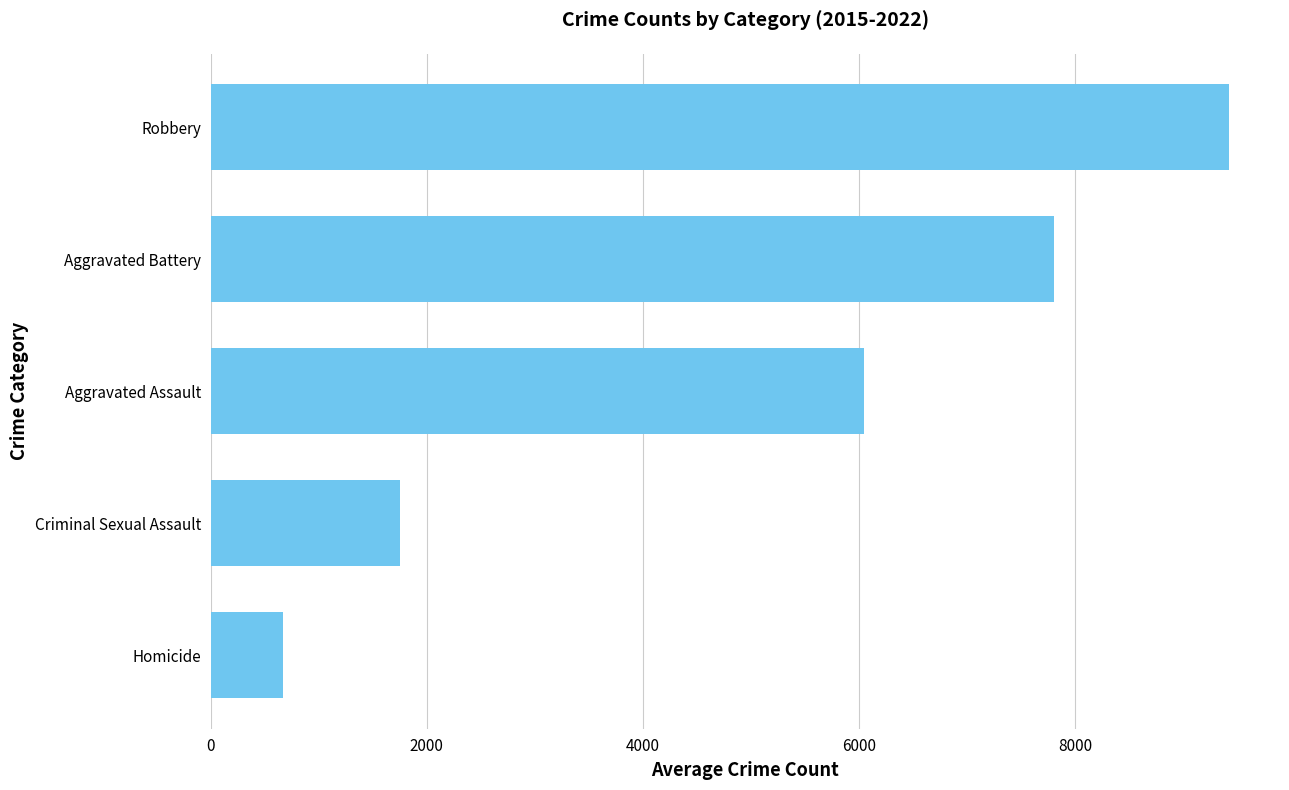

Which has a higher value, Criminal Sexual Assault or Robbery?

Robbery